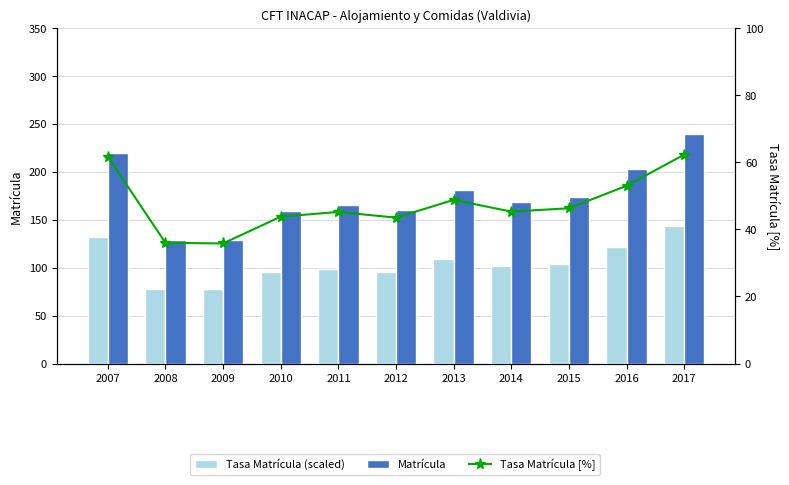

What is the difference between the second highest and second lowest values in the Matrícula series?

91.0